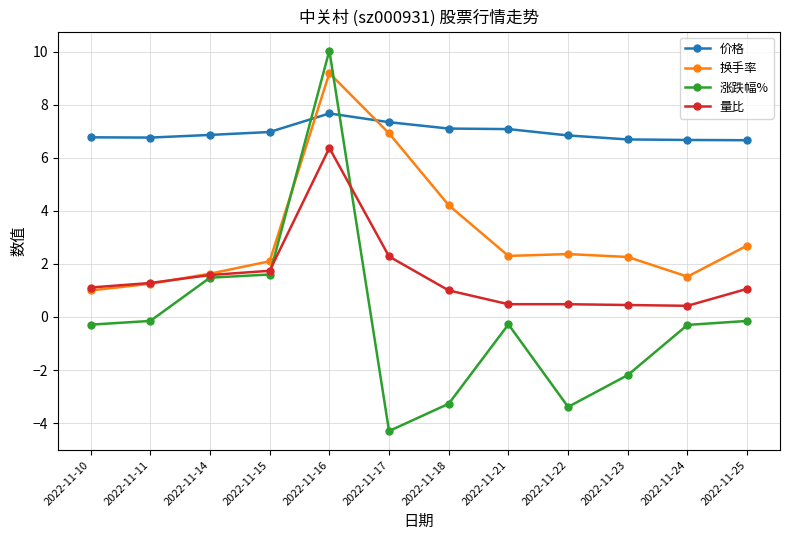

True or false: 量比 and 价格 cross at least once.

False